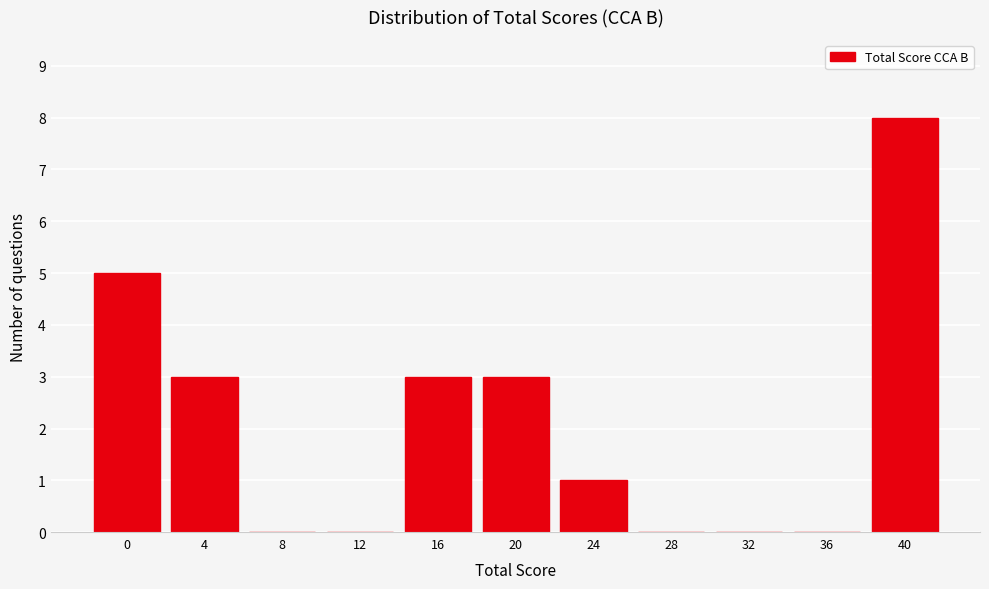

Reading left to right, list all the values displayed in this chart.

0=5	4=3	8=0	12=0	16=3	20=3	24=1	28=0	32=0	36=0	40=8